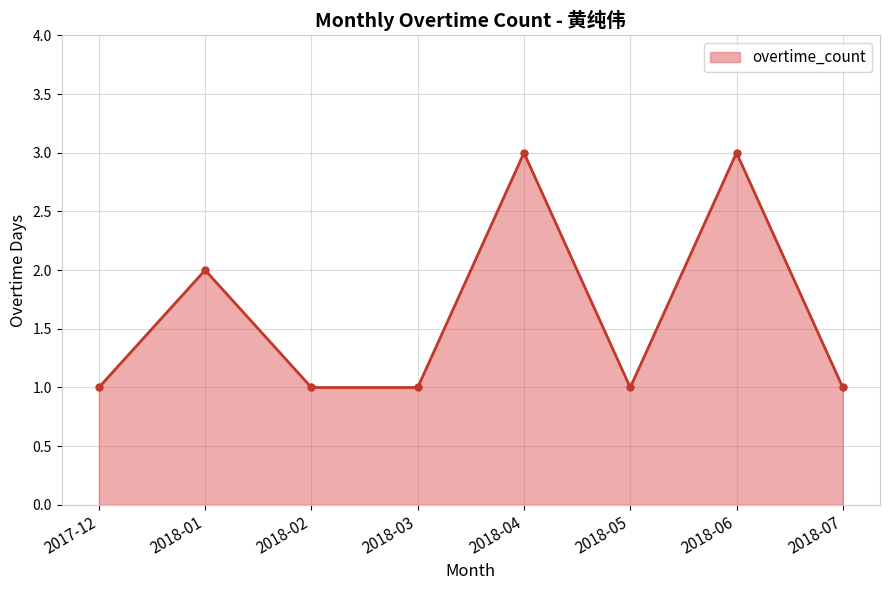

How many interior local peaks (higher than both neighbors) does the data have?

3